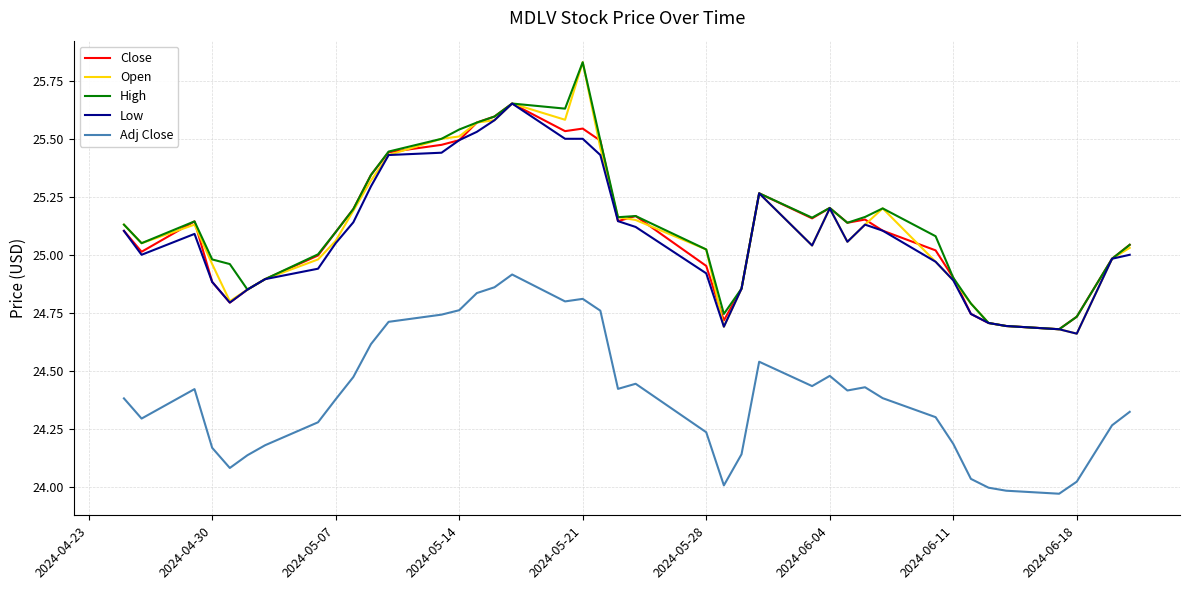

True or false: Close and Adj Close cross at least once.

False